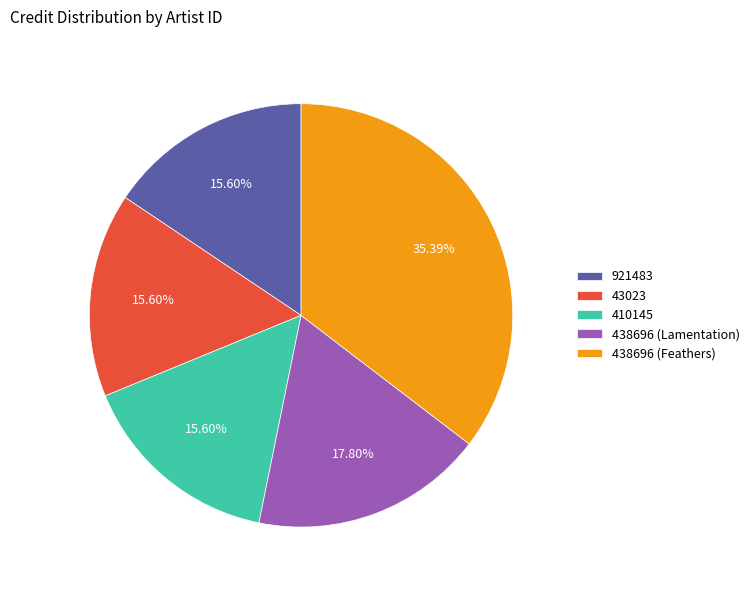

Which category has the biggest portion of the pie?

438696 (Feathers)